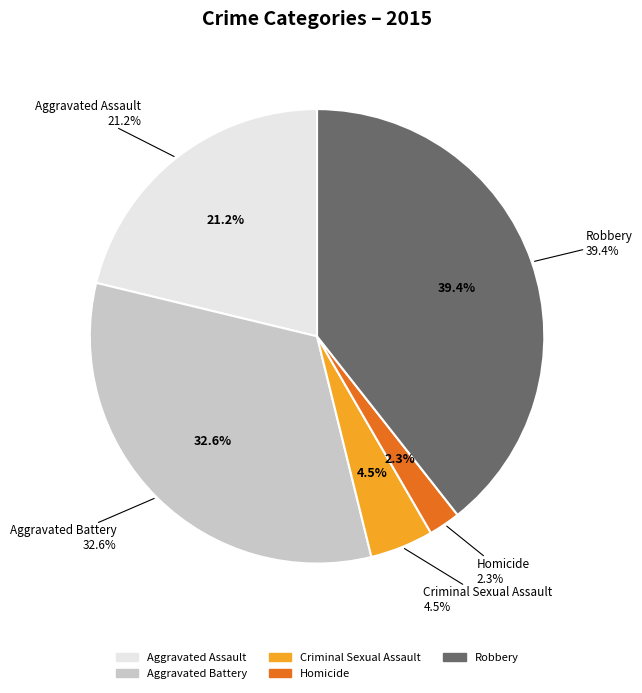

How much of the chart is everything except Aggravated Battery?

67.4%